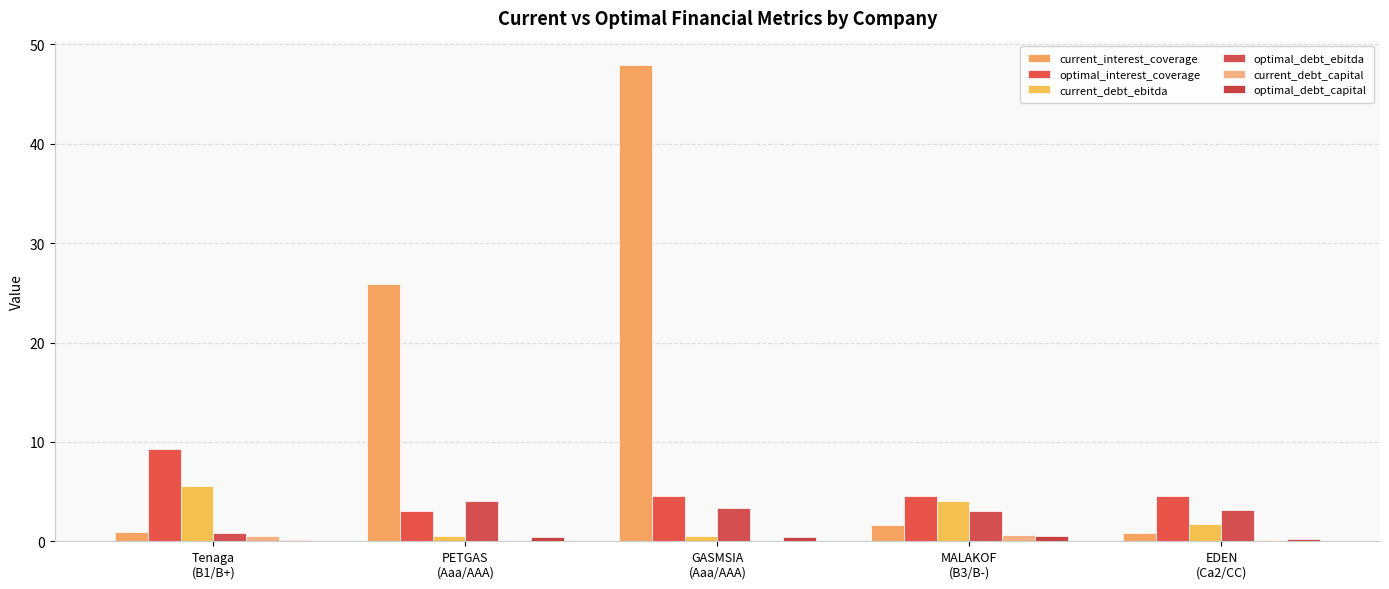

Reading left to right, what are all the values shown in this chart?

current_interest_coverage: 1.0	25.9	48.0	1.6	0.8
optimal_interest_coverage: 9.3	3.0	4.6	4.5	4.5
current_debt_ebitda: 5.6	0.6	0.5	4.1	1.8
optimal_debt_ebitda: 0.9	4.1	3.3	3.1	3.2
current_debt_capital: 0.5	0.1	0.1	0.7	0.1
optimal_debt_capital: 0.1	0.4	0.4	0.5	0.3